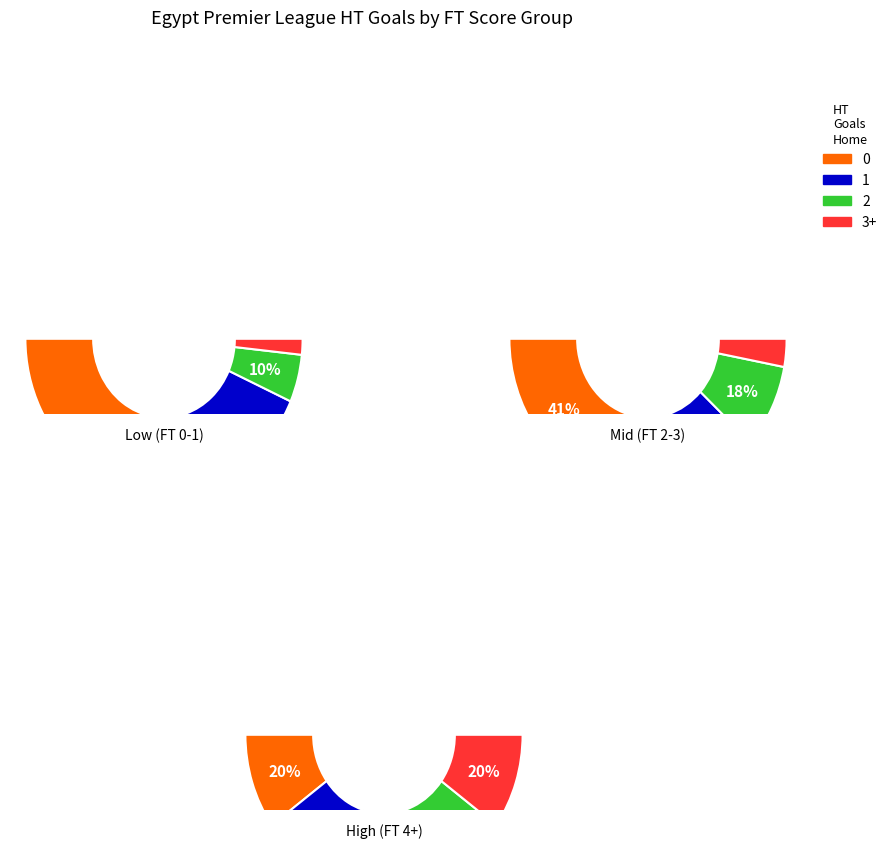

Between HT_Goals=0 and HT_Goals=1, which is larger?

HT_Goals=0